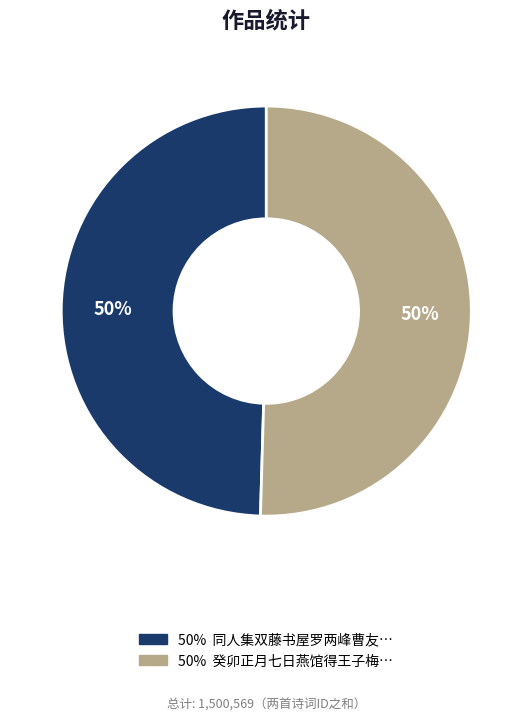

To the nearest percent, what is the average slice percentage?

50%